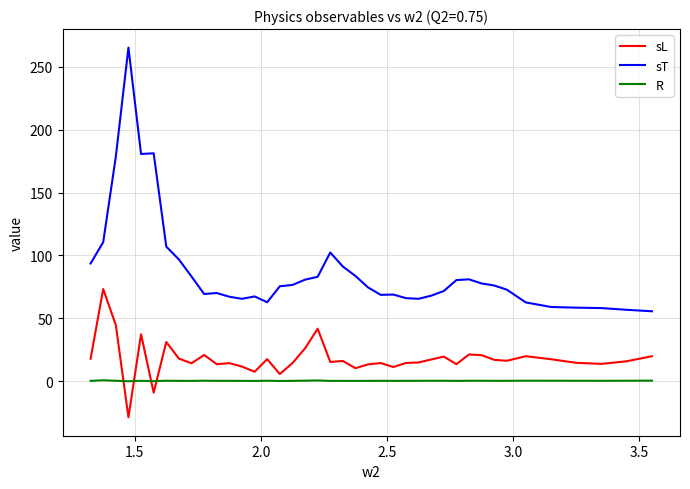

What is the minimum value shown in the chart?

-28.8